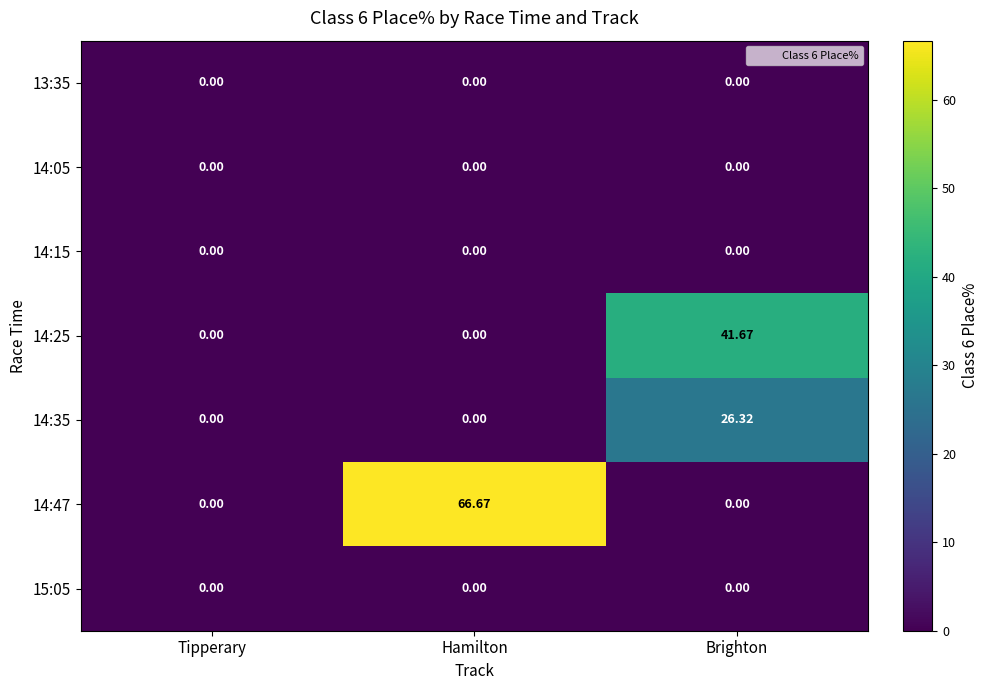

At which category is the sum across all series the highest?

Brighton